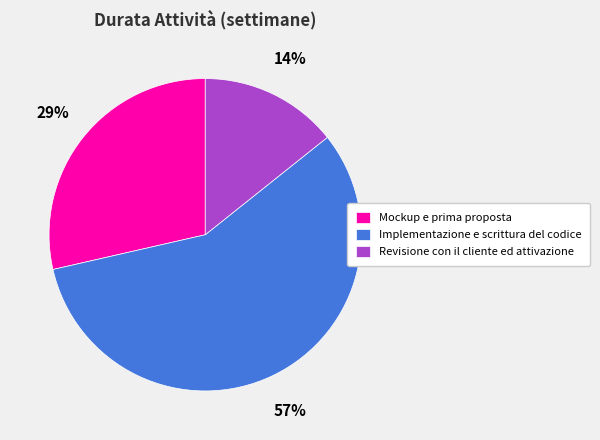

Which slice is the smallest?

Revisione con il cliente ed attivazione